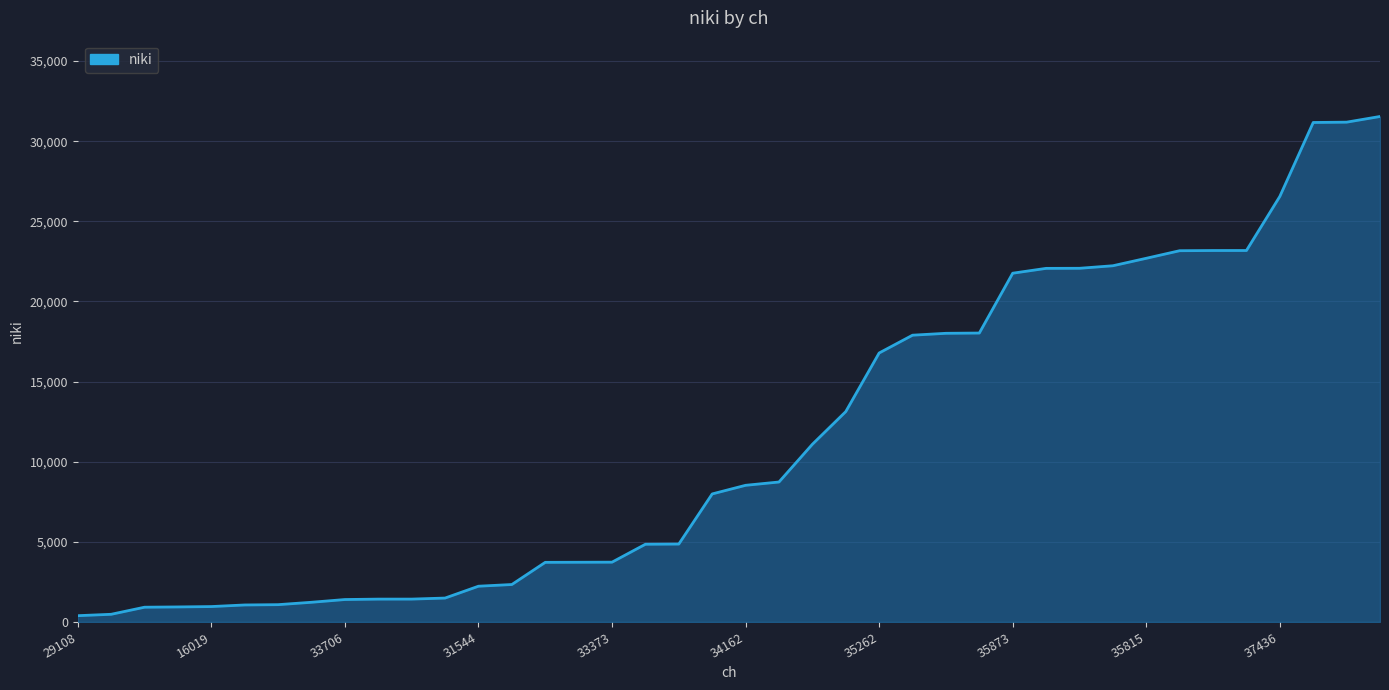

What is the maximum value shown in the chart?

31544